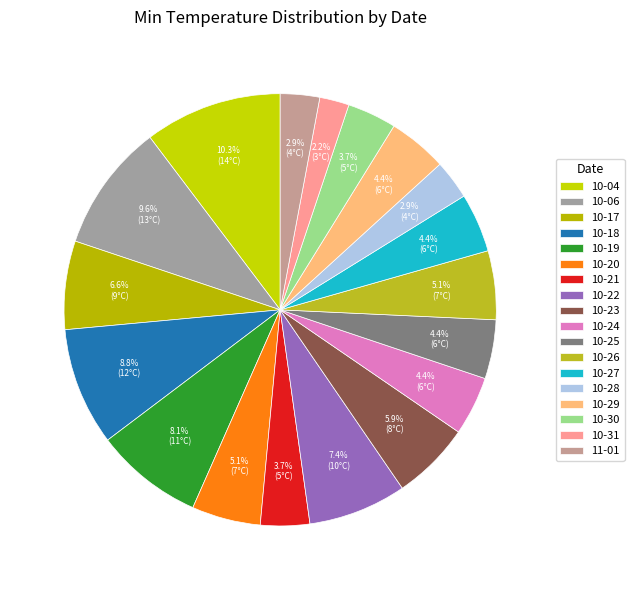

Is there any slice that represents more than half of the pie?

No